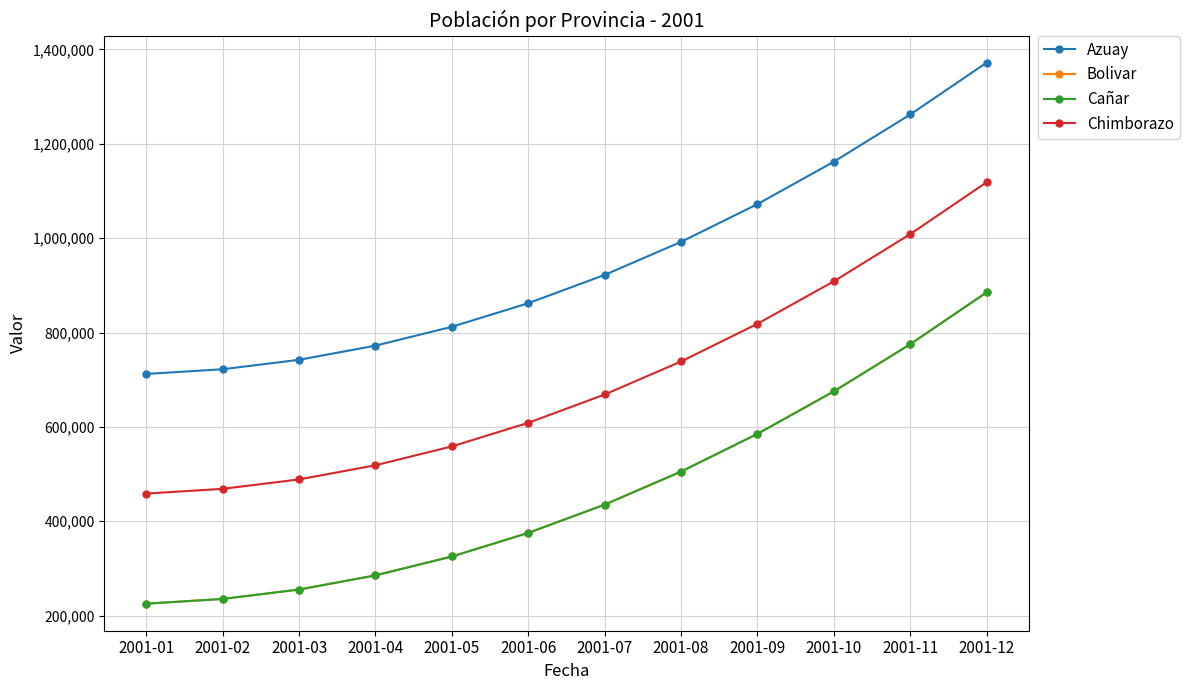

Does the chart have visible grid lines?

Yes